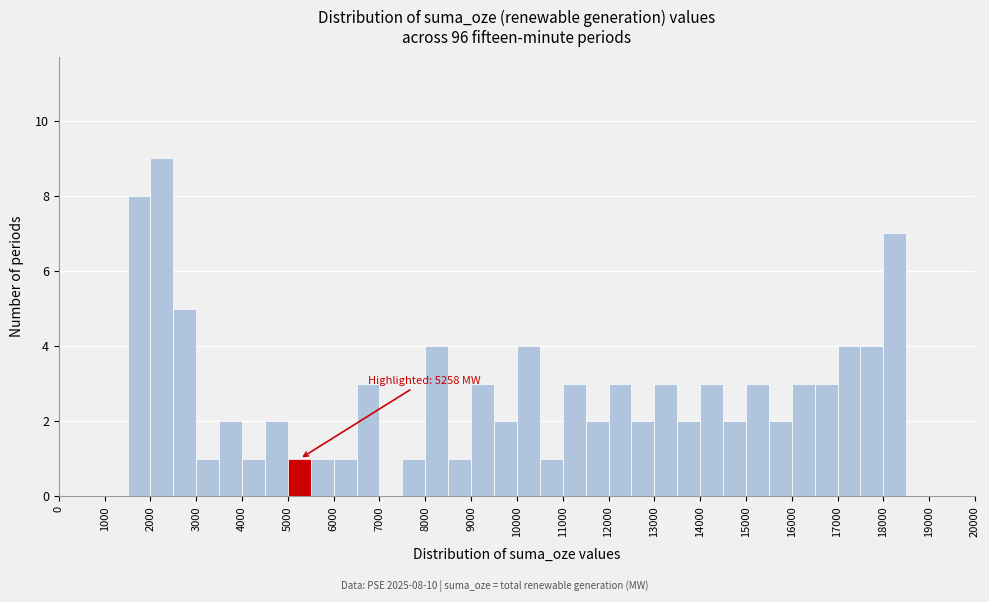

Over which range of the x-axis is the bar tallest?

2000 to 2500